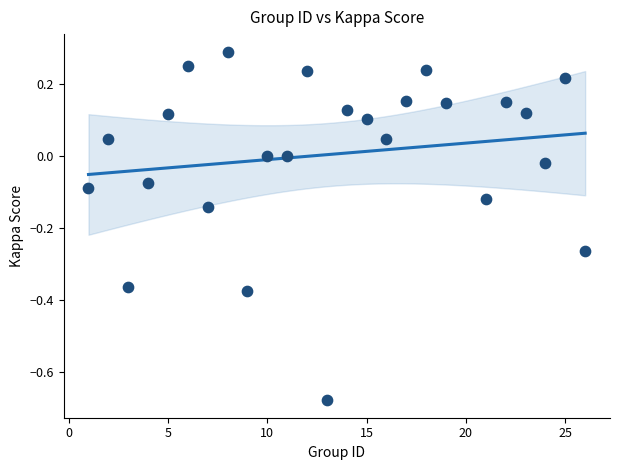

What is the range of Y values (max minus min)?

1.0